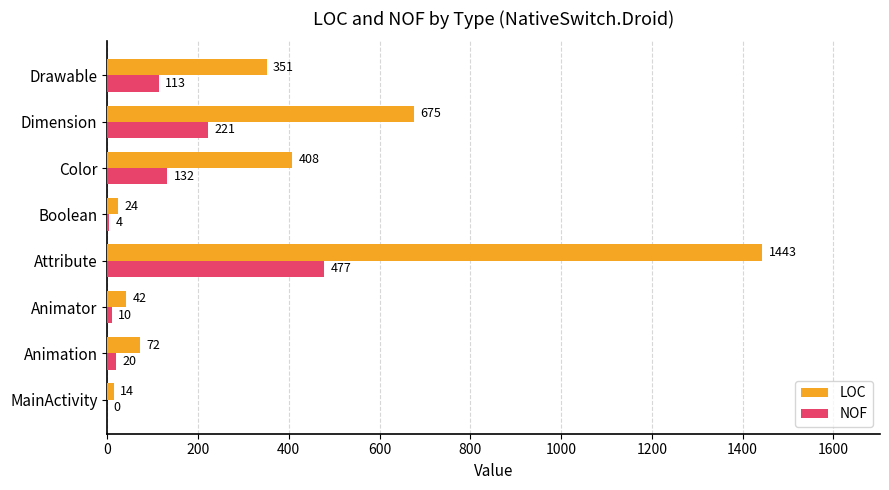

What are all the series names shown in the legend?

LOC, NOF